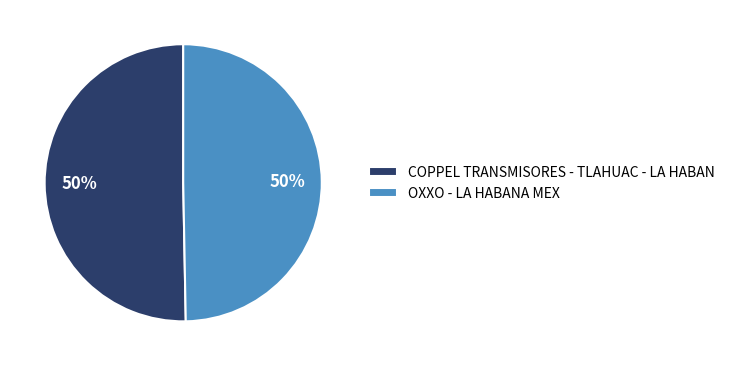

The COPPEL TRANSMISORES - TLAHUAC - LA HABAN slice represents 41% of the pie. True or false?

False